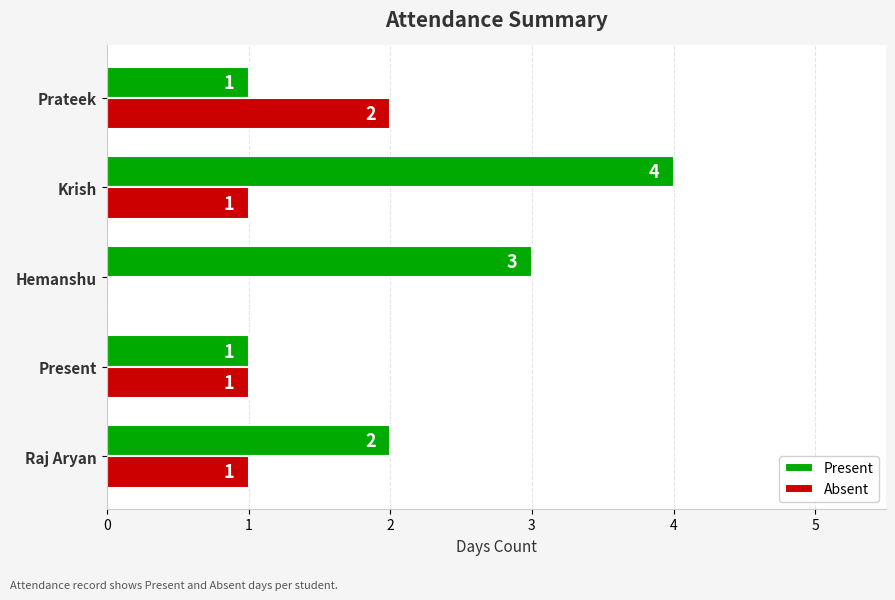

What is the sum of the Present values at Raj Aryan and Krish?

6